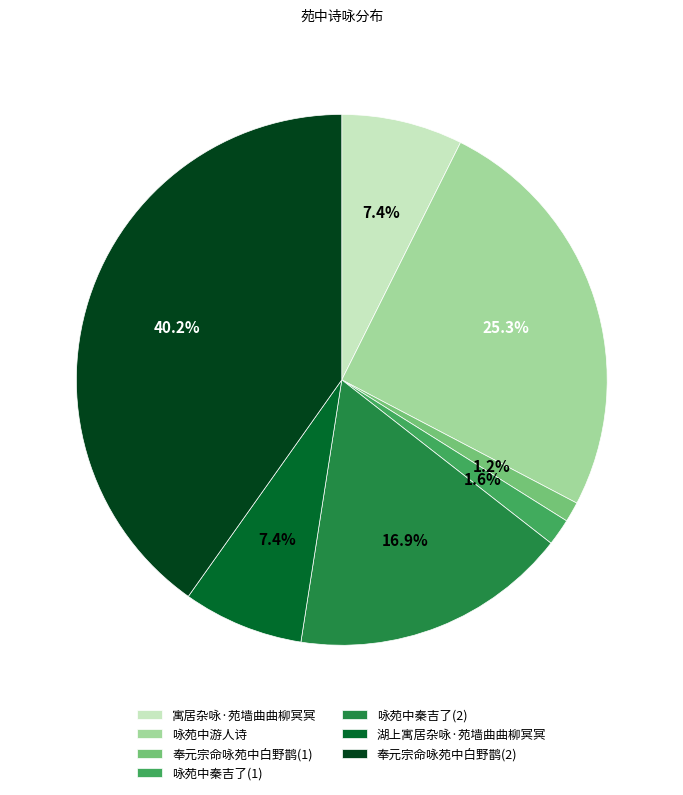

Between 寓居杂咏·苑墙曲曲柳冥冥 and 咏苑中秦吉了(1), which is larger?

寓居杂咏·苑墙曲曲柳冥冥